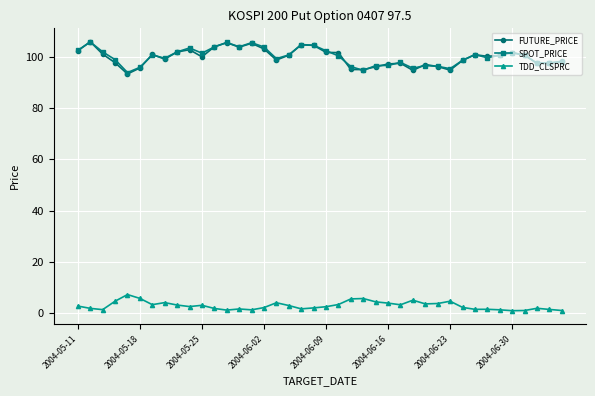

Which series has the widest spread of values?

FUTURE_PRICE